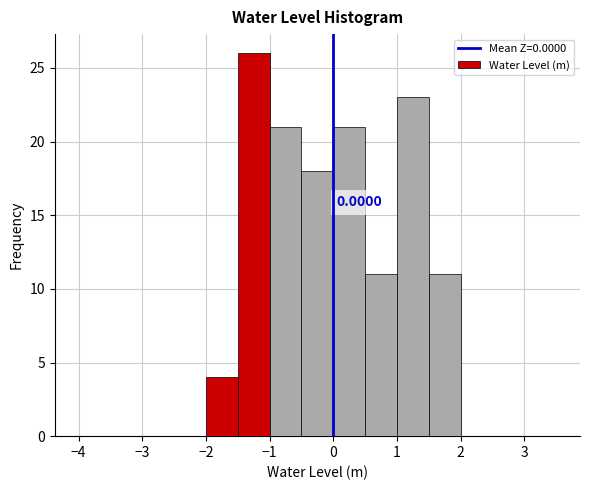

Which range on the x-axis has the tallest bar?

-1.5 to -1.0